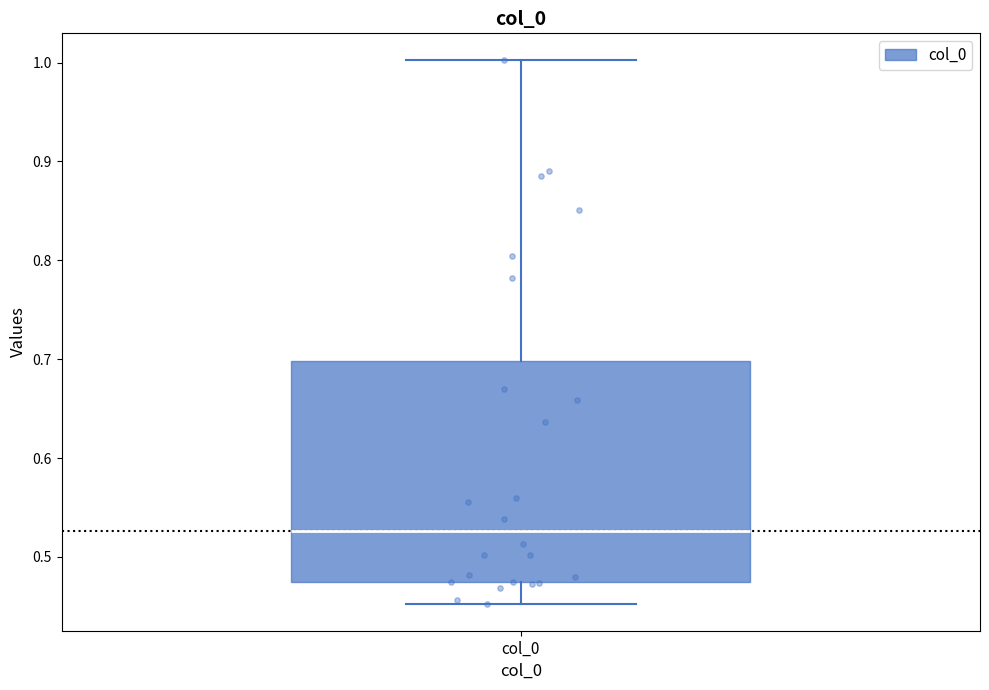

Where does the lower whisker of the box for col_0 end on the y-axis? The values are not printed on the chart, so give them approximately, as read against the axis.

0.45